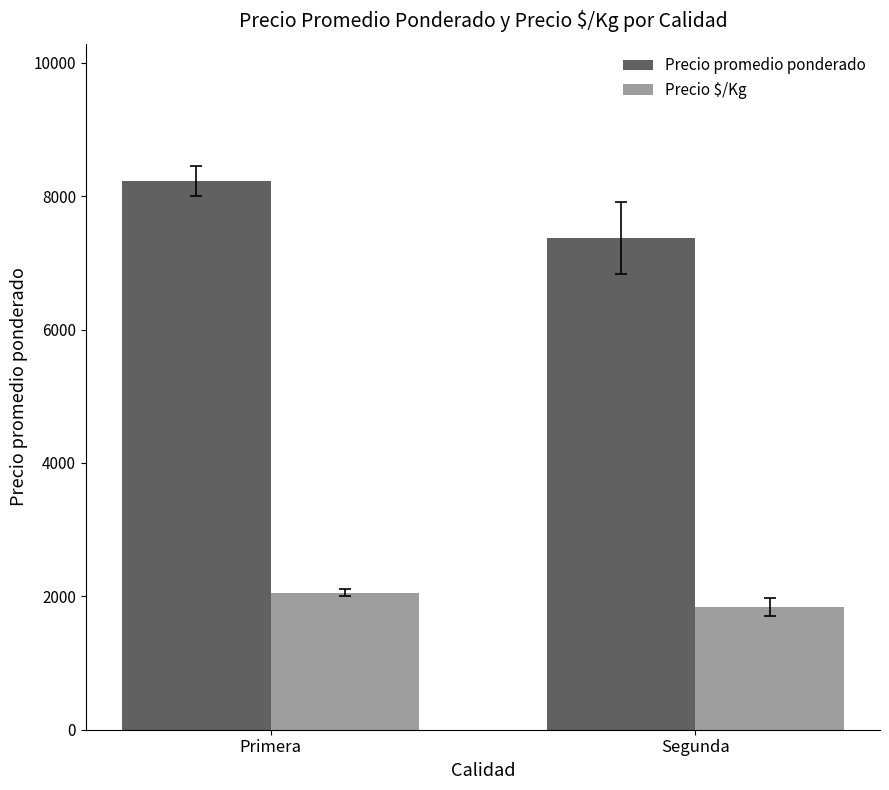

Reading left to right, transcribe all the data shown in this chart.

Precio promedio ponderado: 8230.8	7375.0
Precio $/Kg: 2057.7	1843.8